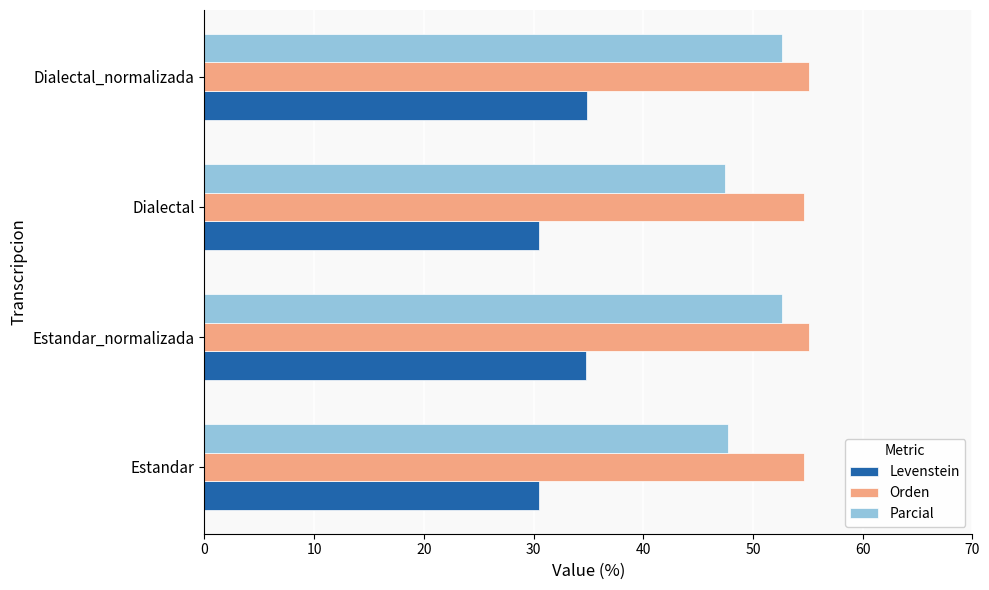

Which series has the widest spread of values?

Parcial